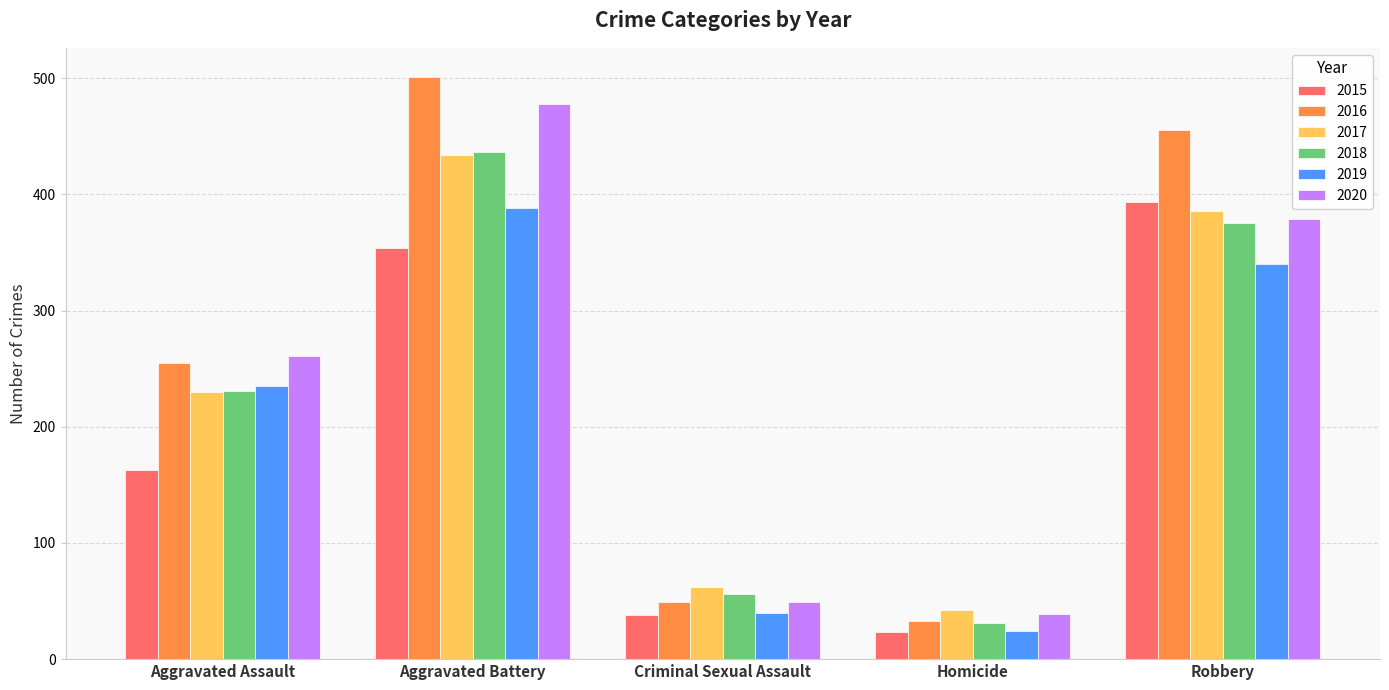

What is the difference between the highest and lowest values at Aggravated Assault?

98